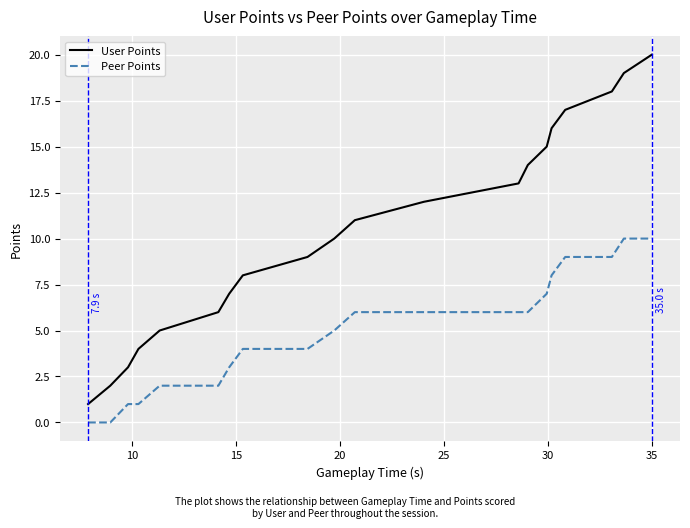

How many lines are shown in the chart?

2